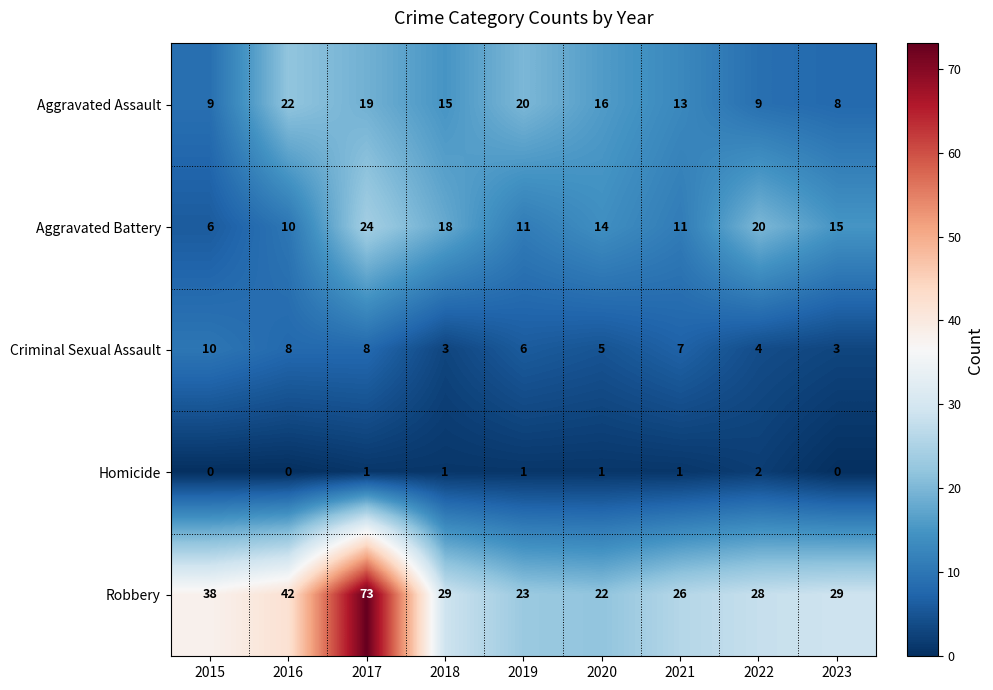

Is the value of Aggravated Battery at 2018 greater than the value of Criminal Sexual Assault at 2020?

Yes